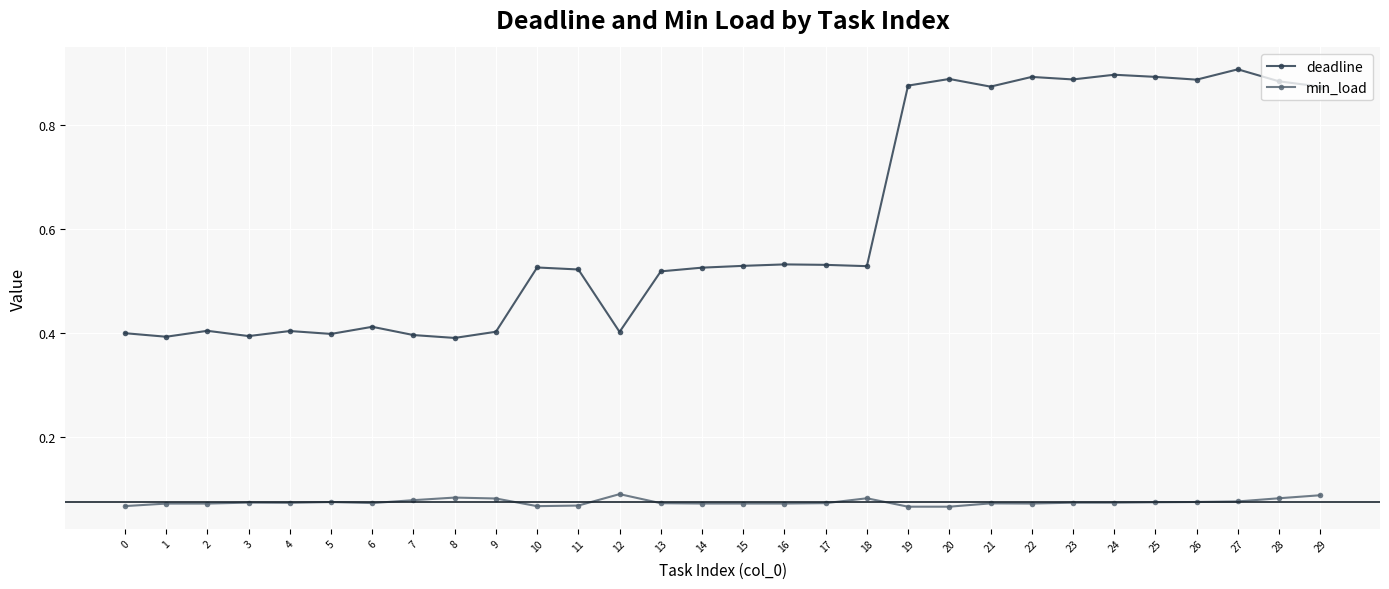

True or false: min_load and deadline cross at least once.

False